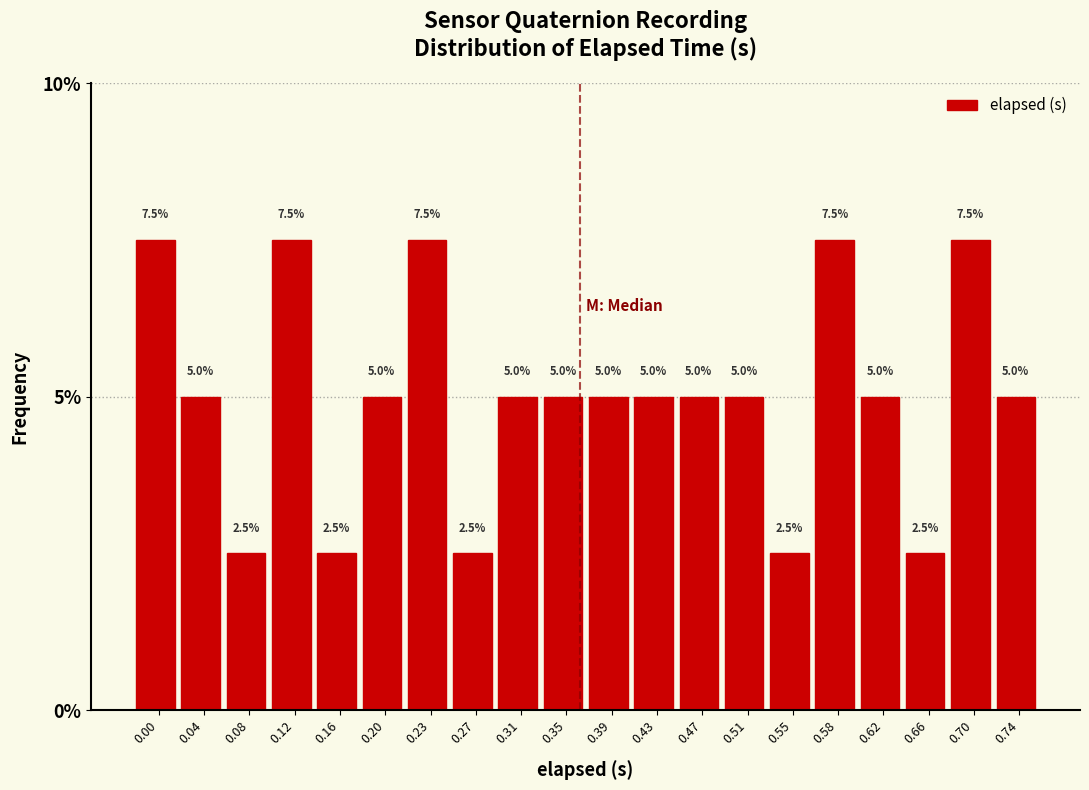

Reading left to right, list all the values displayed in this chart.

7.5	5.0	2.5	7.5	2.5	5.0	7.5	2.5	5.0	5.0	5.0	5.0	5.0	5.0	2.5	7.5	5.0	2.5	7.5	5.0